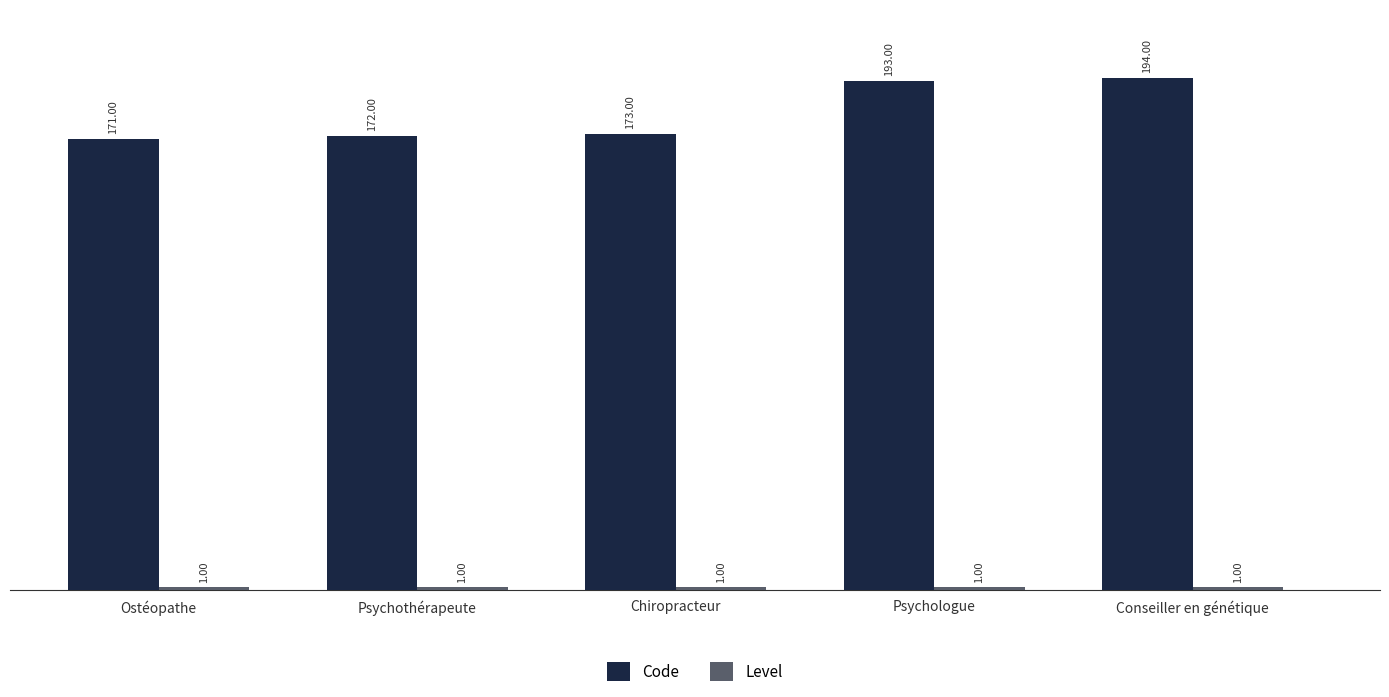

The Code series shows 194 at Conseiller en génétique. True or false?

True